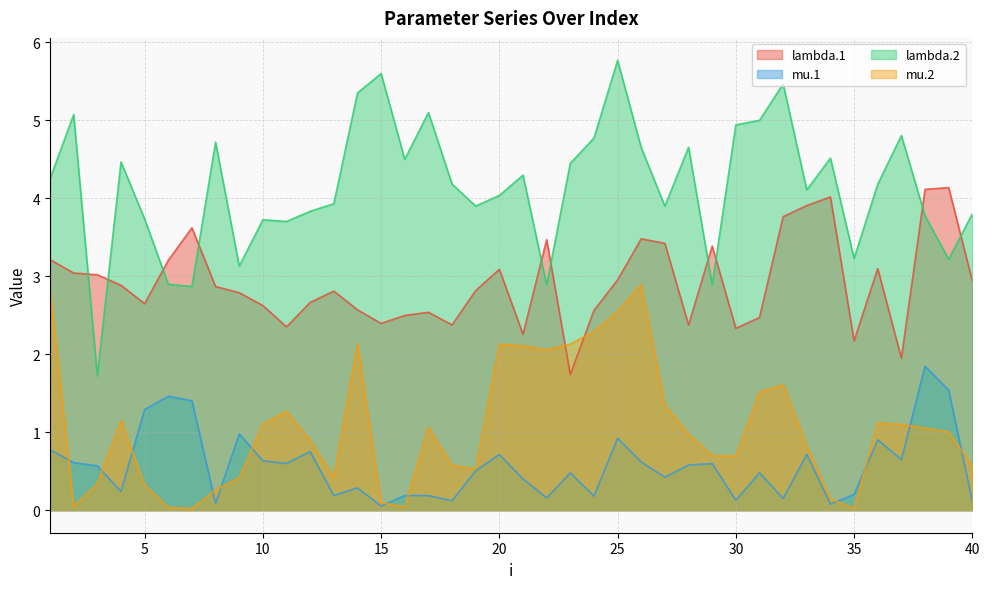

The value of mu.2 at 34 is 0.1. True or false?

True